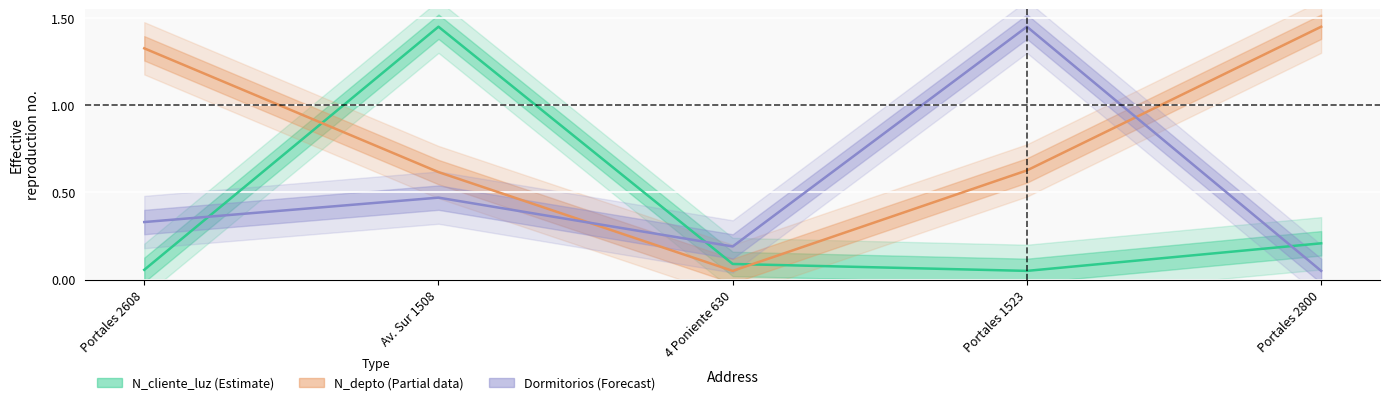

True or false: N_depto (Partial) and Dormitorios (Forecast) intersect in this chart.

True